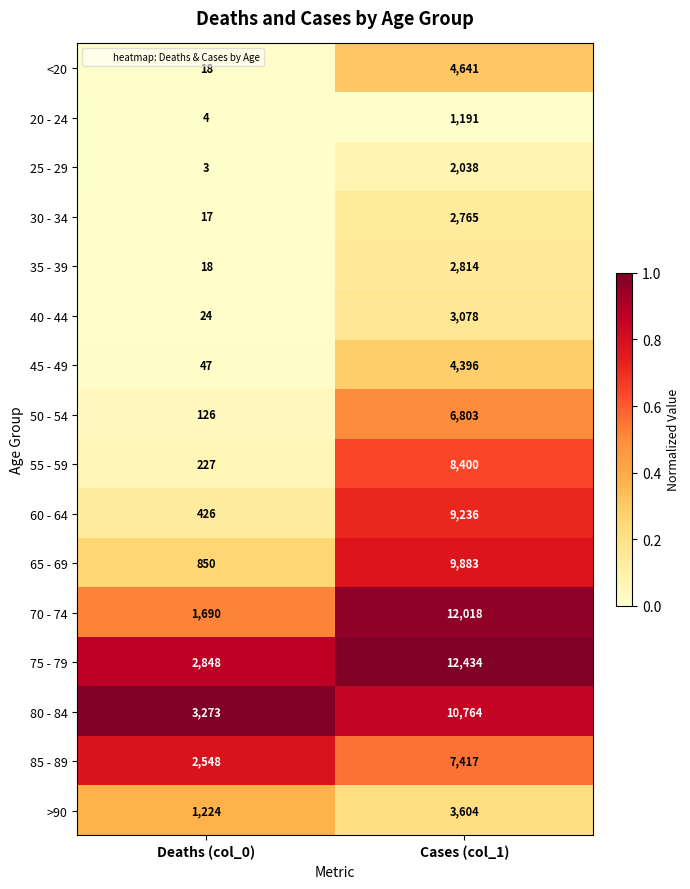

Where is 35 - 39 nearest to the value 1416?

Deaths (col_0)